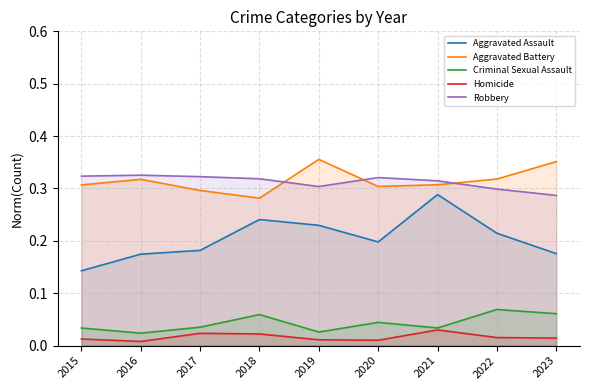

True or false: Homicide and Aggravated Battery intersect in this chart.

False